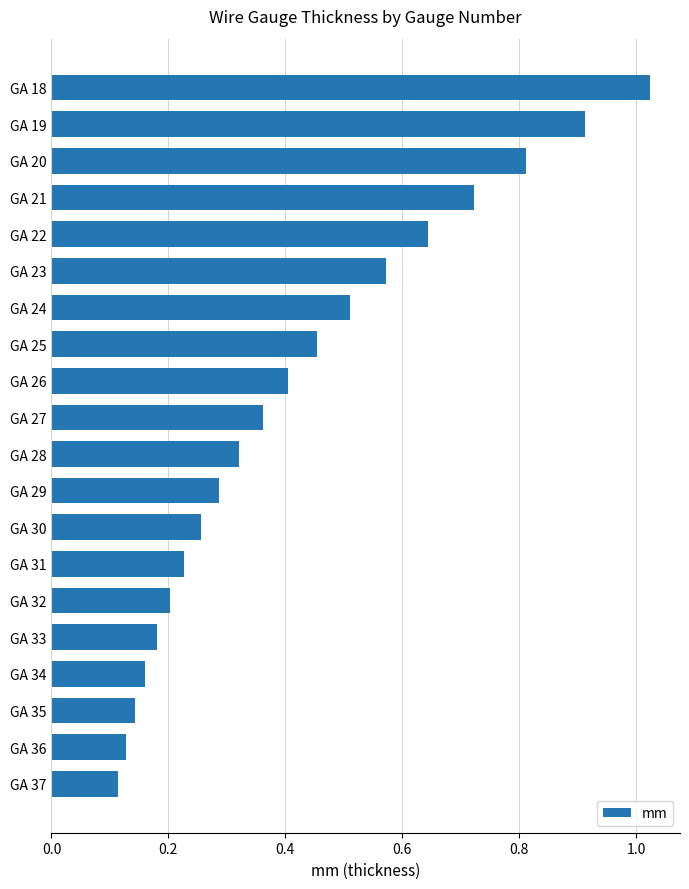

Is it true that the value at GA 33 is 0.1?

False